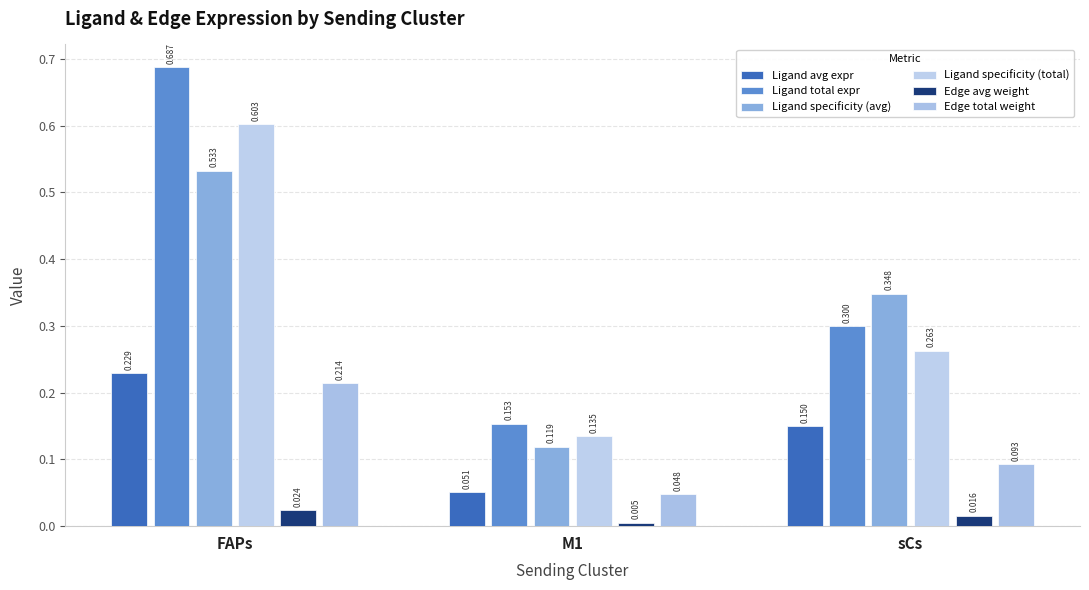

The Ligand avg expr series shows 0.2 at FAPs. True or false?

True